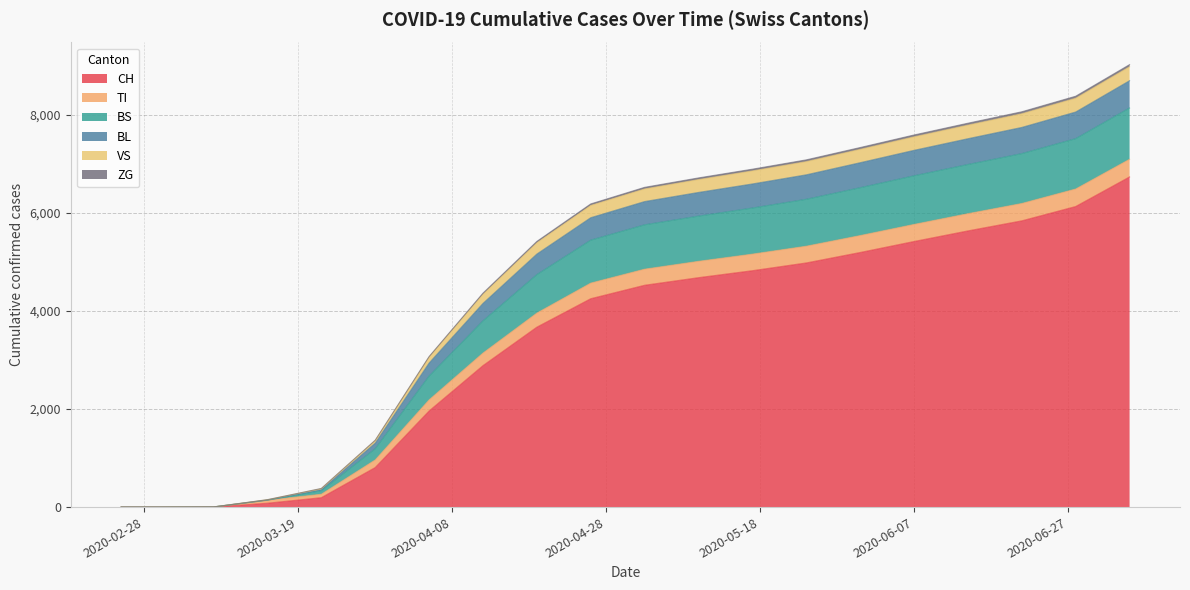

What position from the right is 2020-06-21?

3